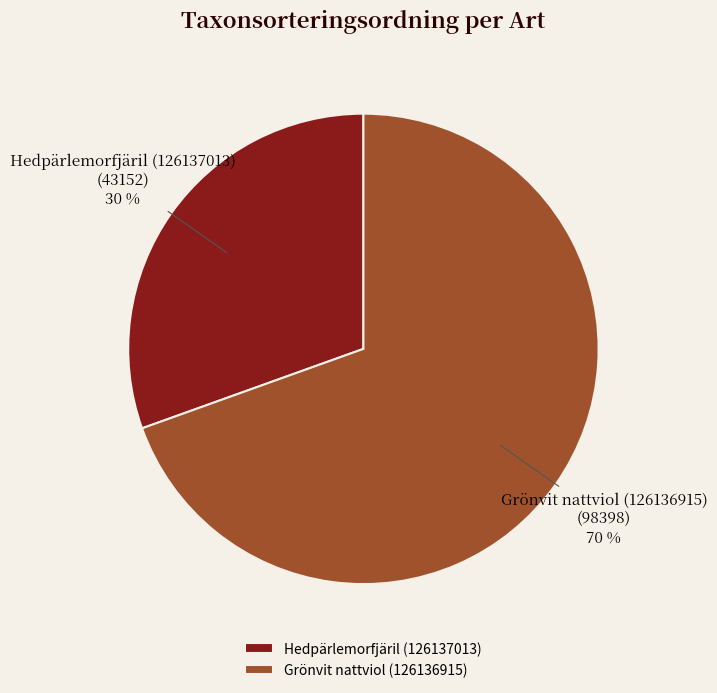

To the nearest percent, what portion does Hedpärlemorfjäril (126137013) represent?

30%